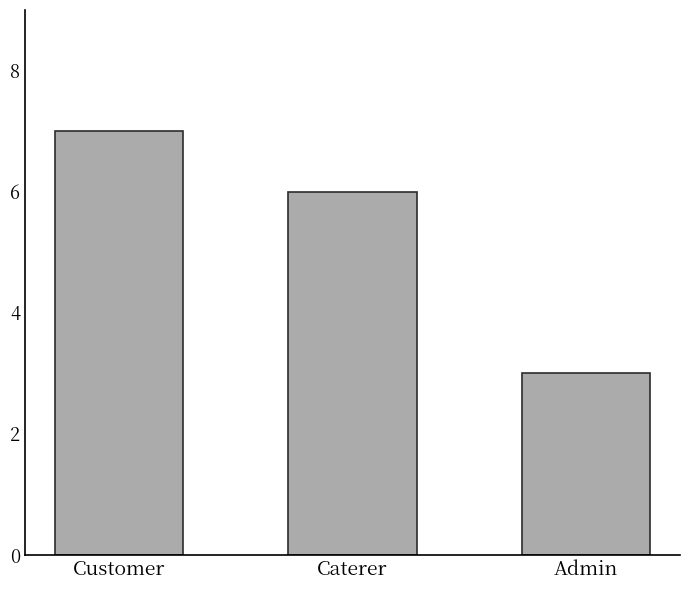

List the labels in order of value, smallest first.

Admin, Caterer, Customer